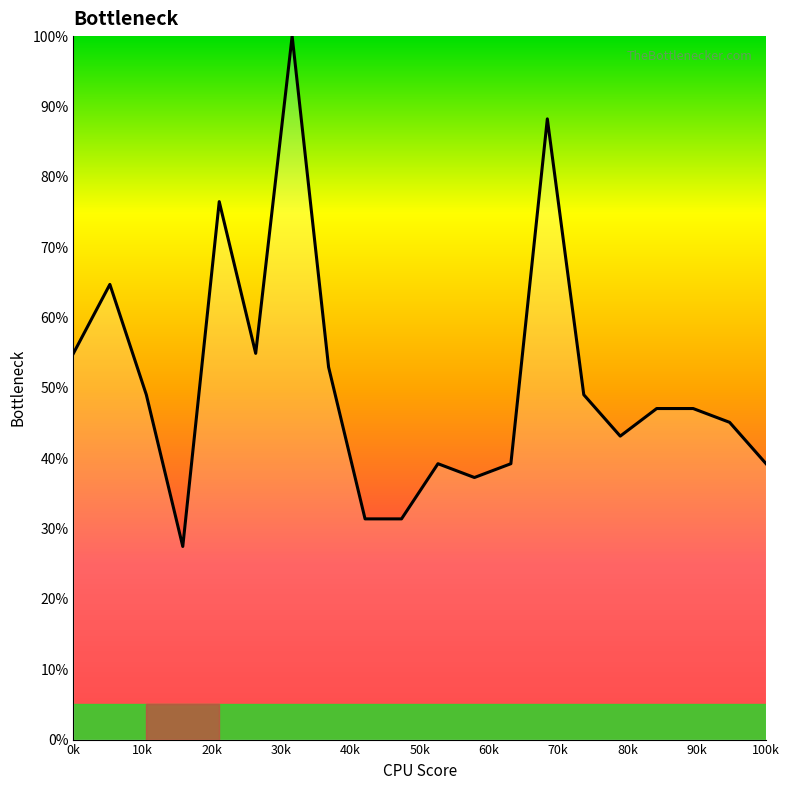

What is the sum of all values?

1017.6